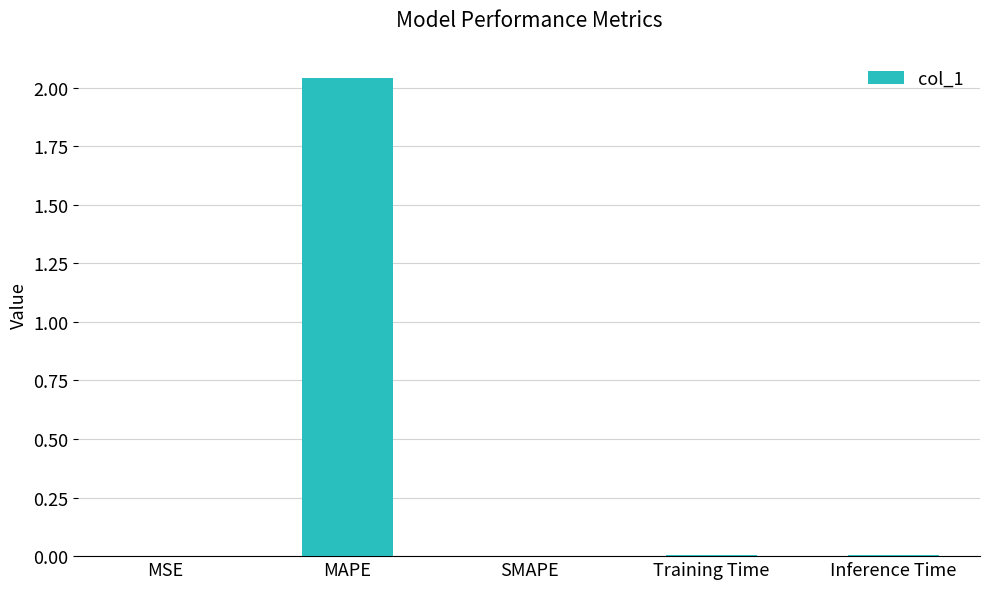

Does the chart contain stacked bars?

No